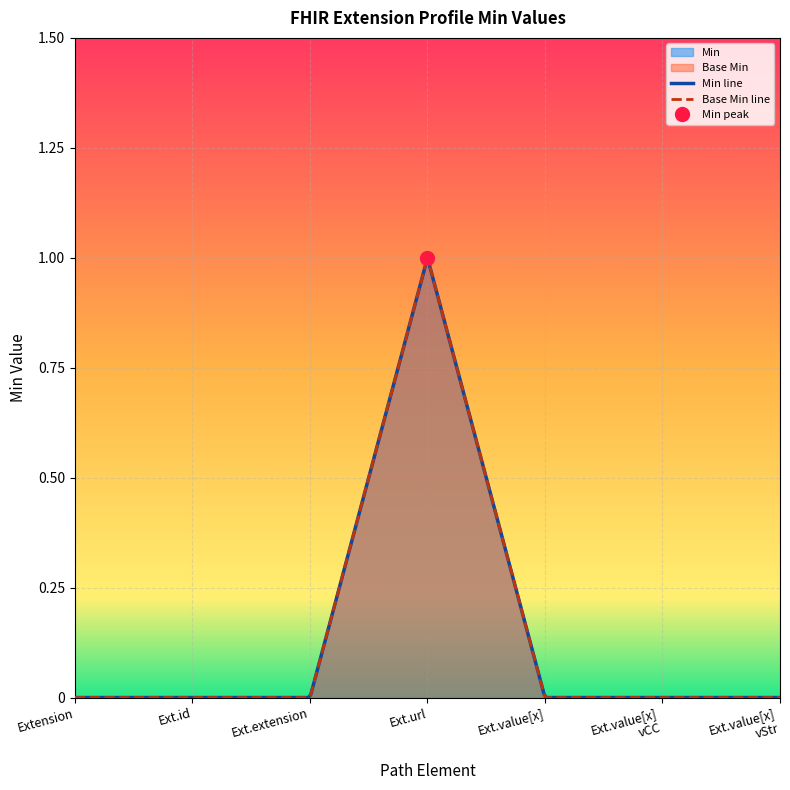

True or false: Min and Base Min intersect in this chart.

False